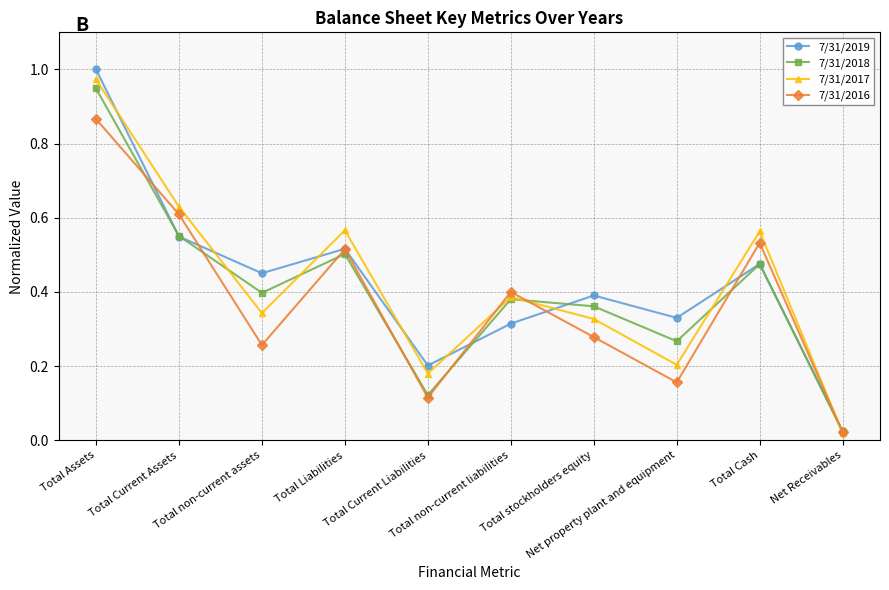

At how many categories does at least one series exceed 0?

10